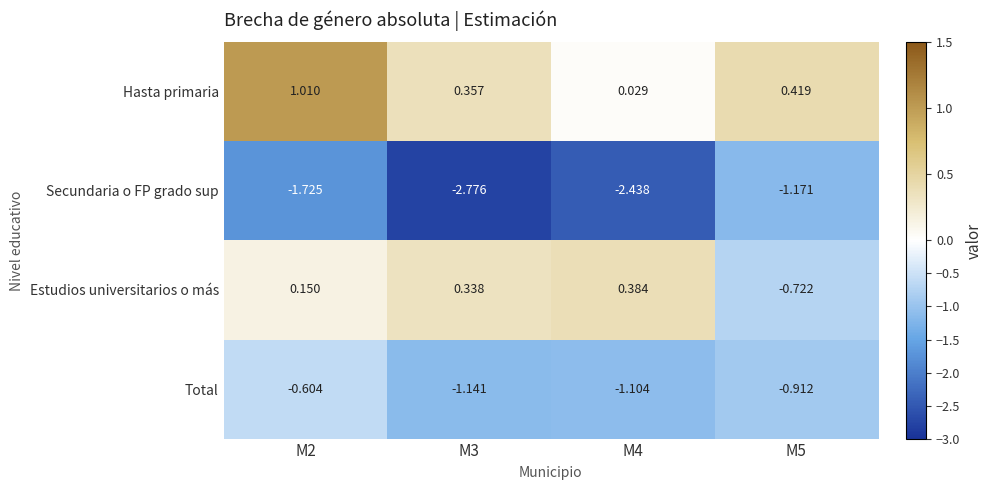

Which series has the largest total across all categories?

Hasta primaria